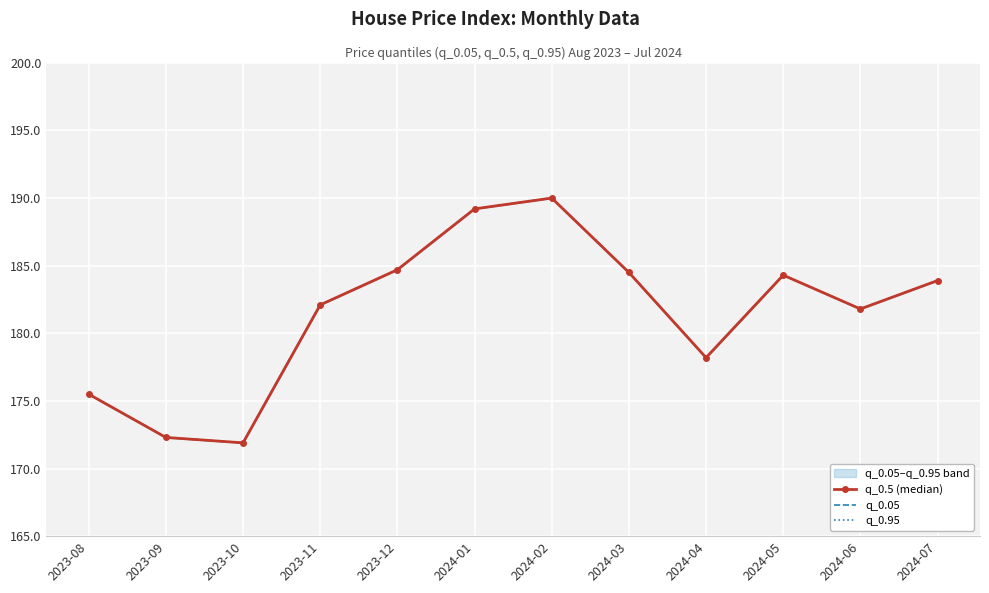

How many data points in q_0.95 are less than 183?

6